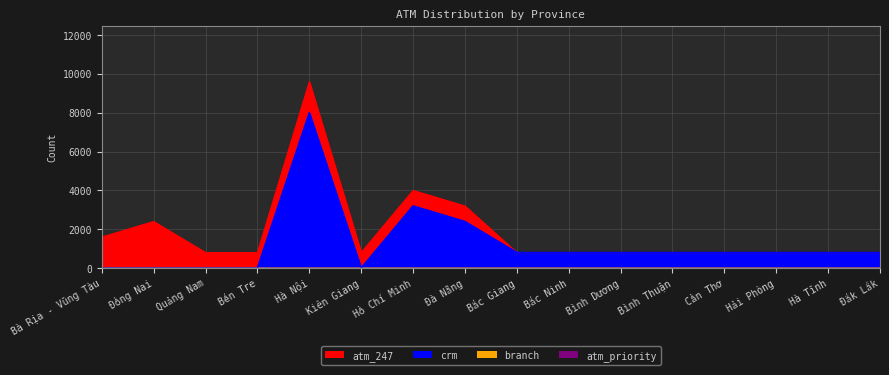

Rank the series at Quảng Nam from lowest to highest value.

crm, atm_247